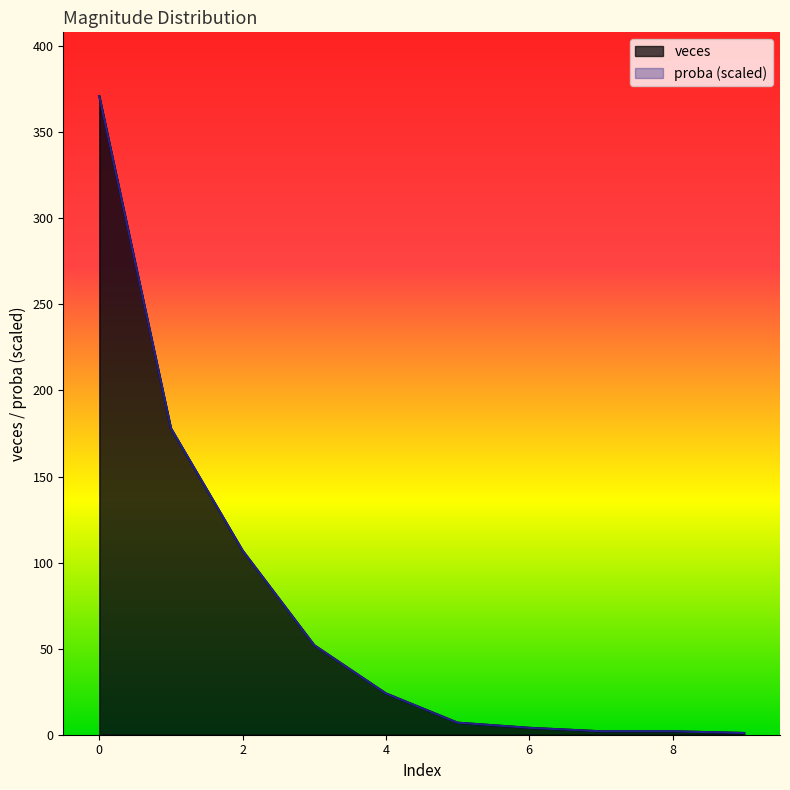

Is the value of proba at 8 greater than the value of veces at 5?

No